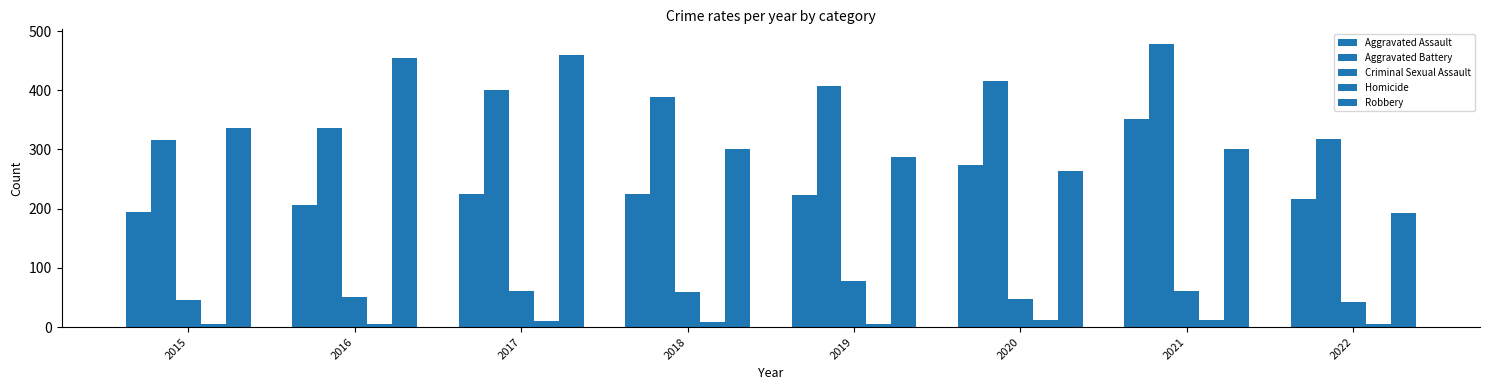

Is it true that Robbery equals 263 at 2020?

True